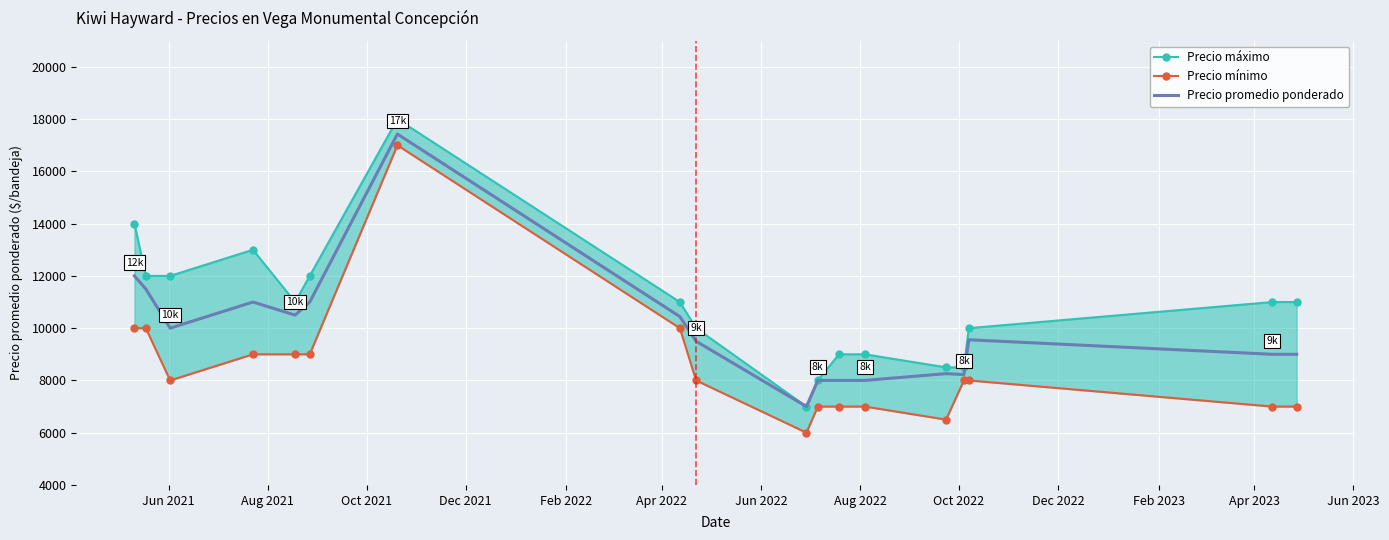

What is the minimum value for Precio promedio ponderado?

7000